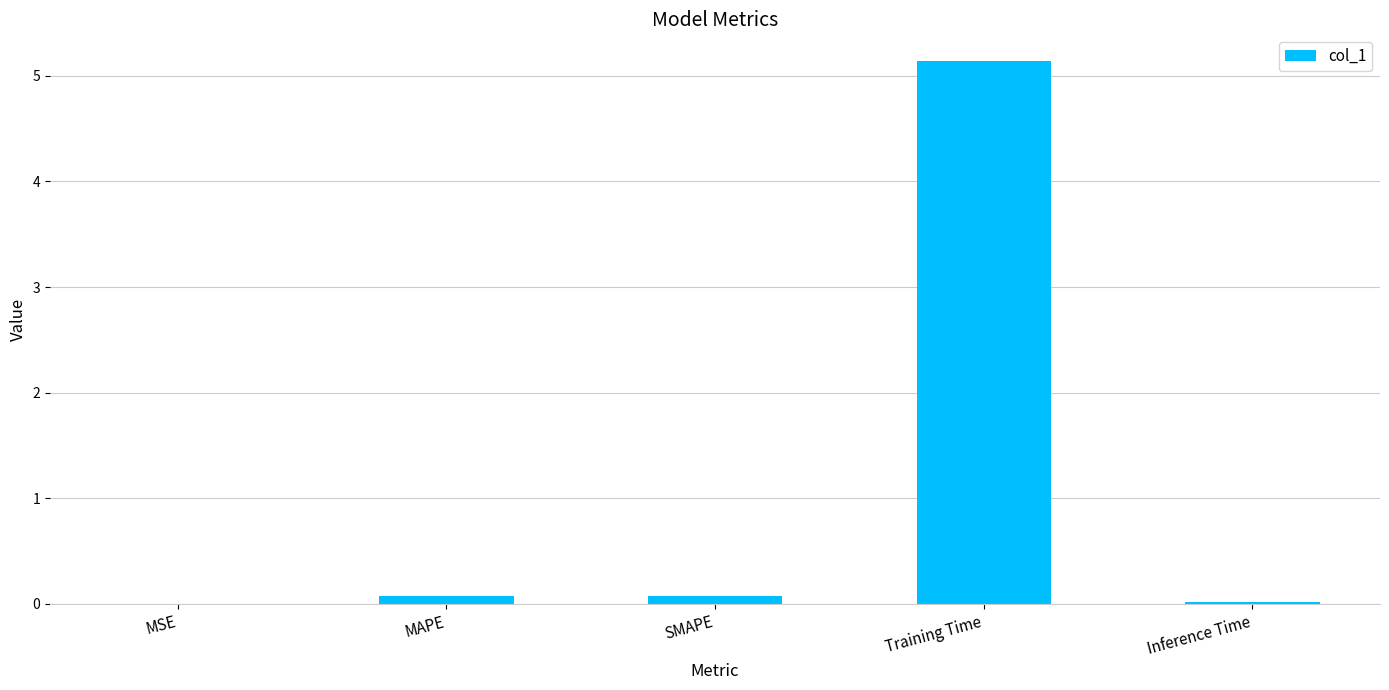

At which category does the chart reach its peak across all series?

Training Time